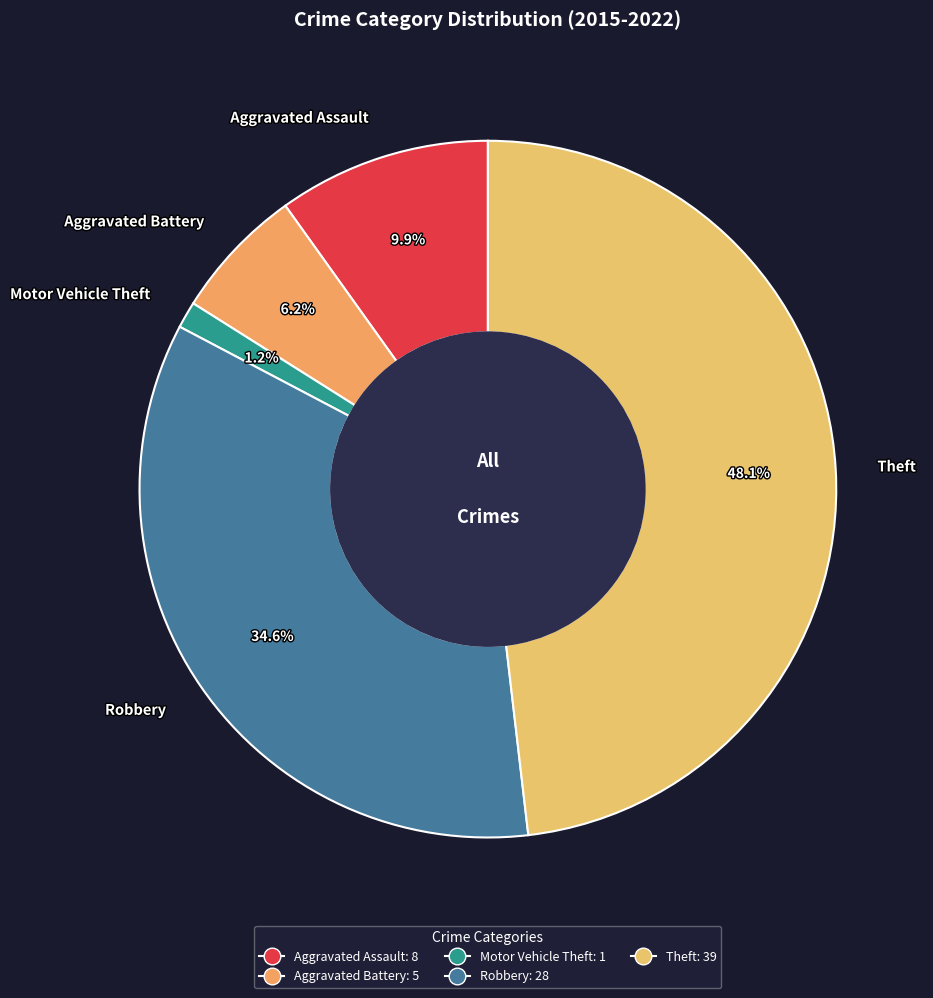

To the nearest percent, what portion does Aggravated Battery represent?

6%